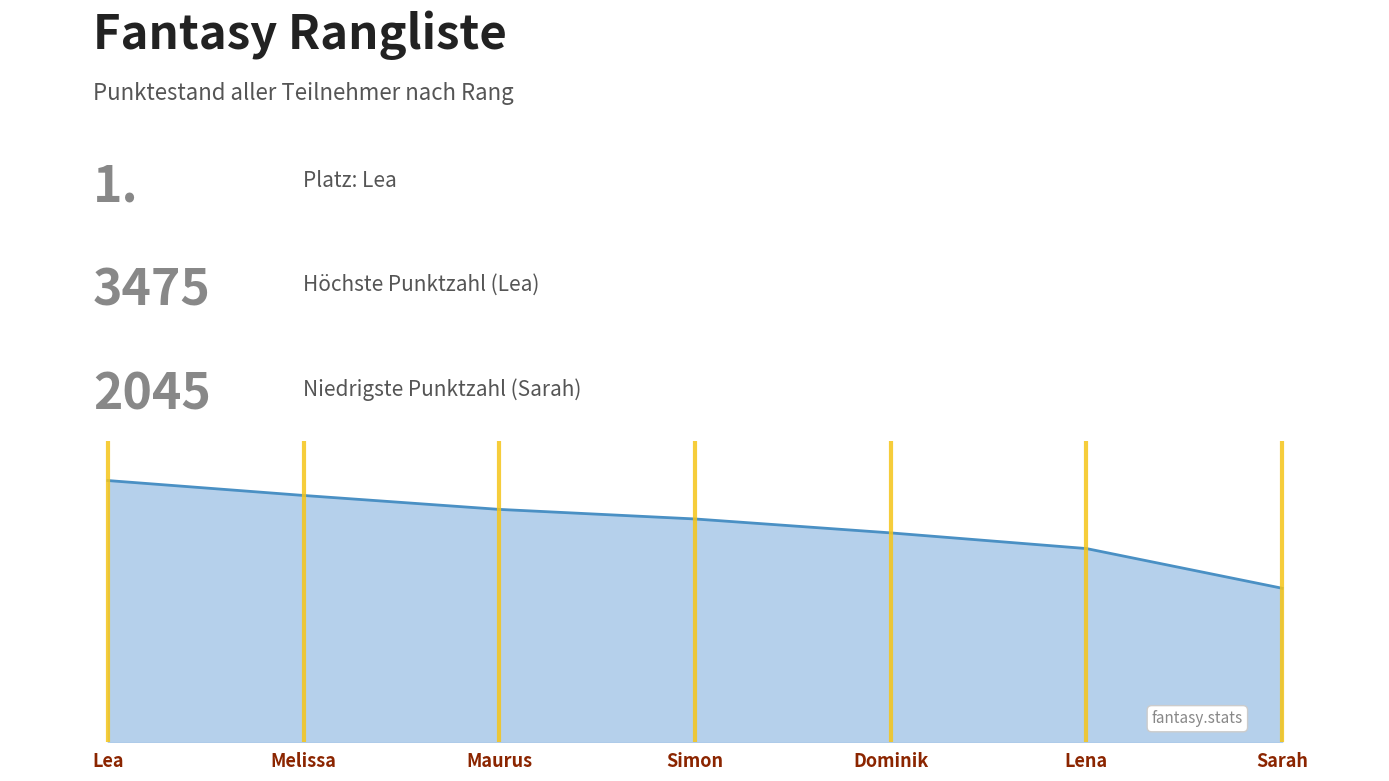

Is this an area chart (filled region under the line)?

Yes